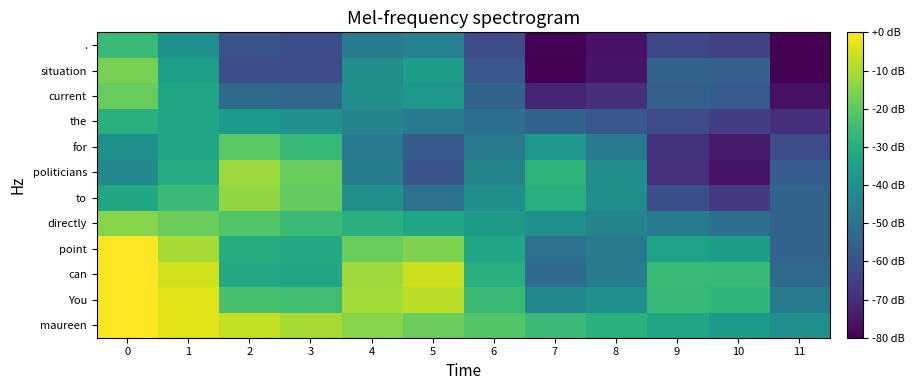

How many distinct data groups are displayed?

12